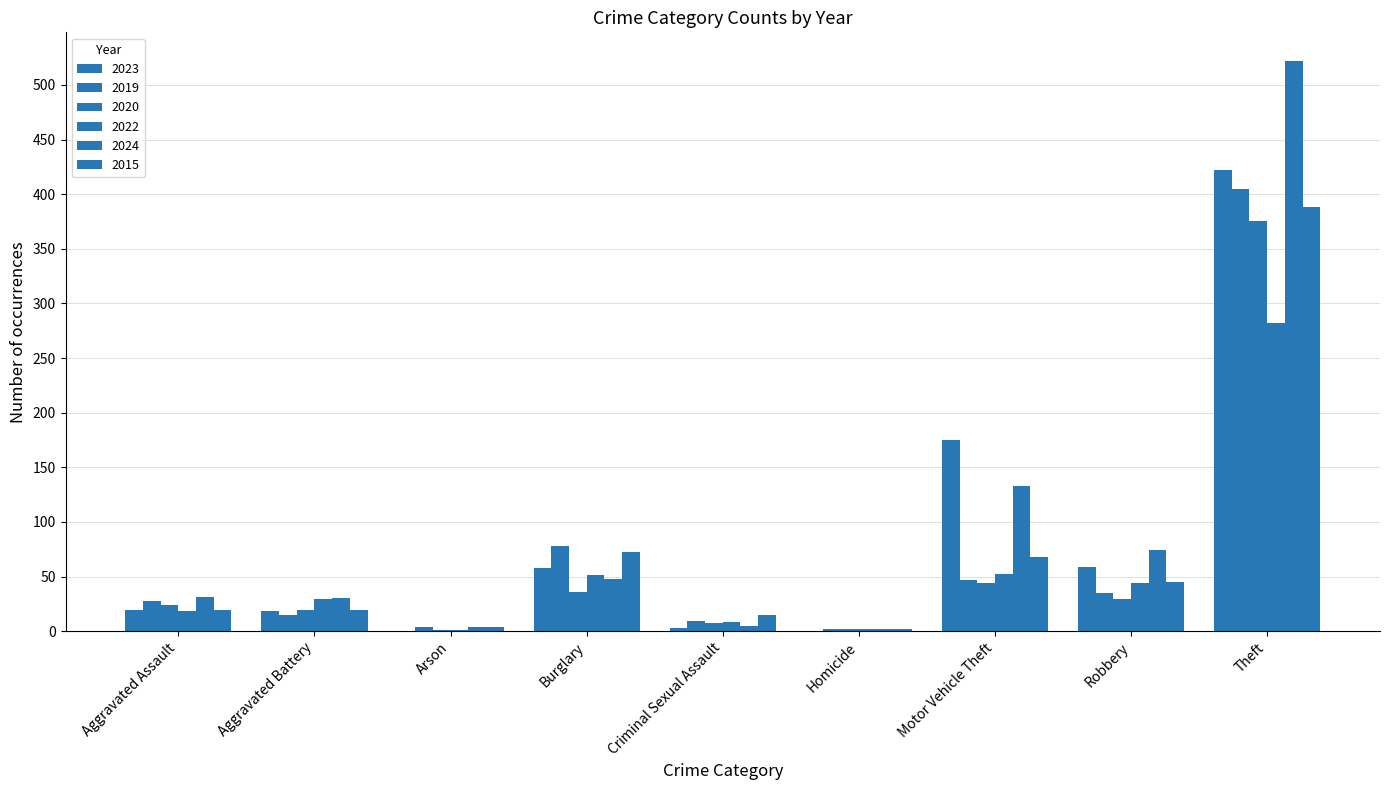

What is the minimum value for 2024?

2